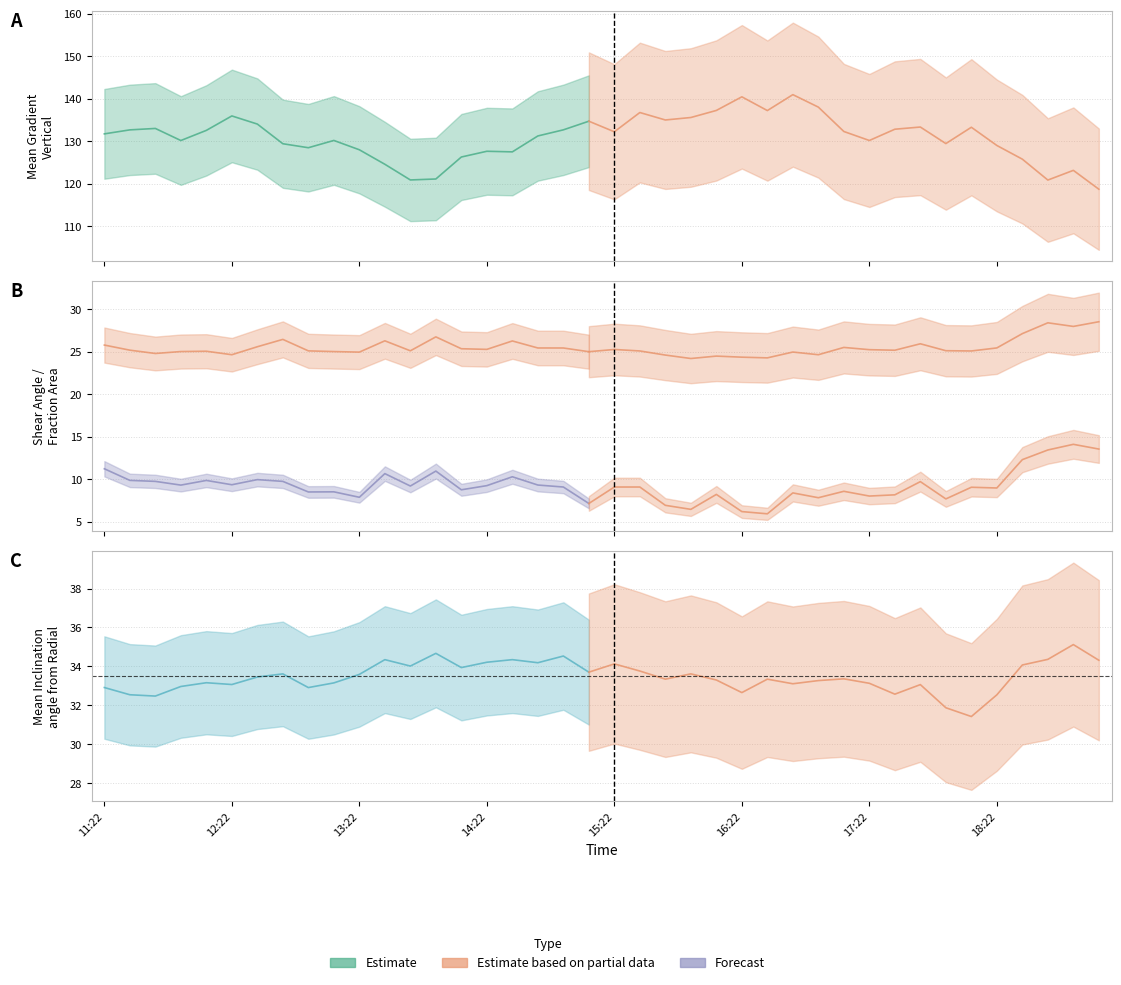

Is the value of Mean Shear Angle at 13:22 greater than the value of Mean Gradient Vertical at 11:34?

No